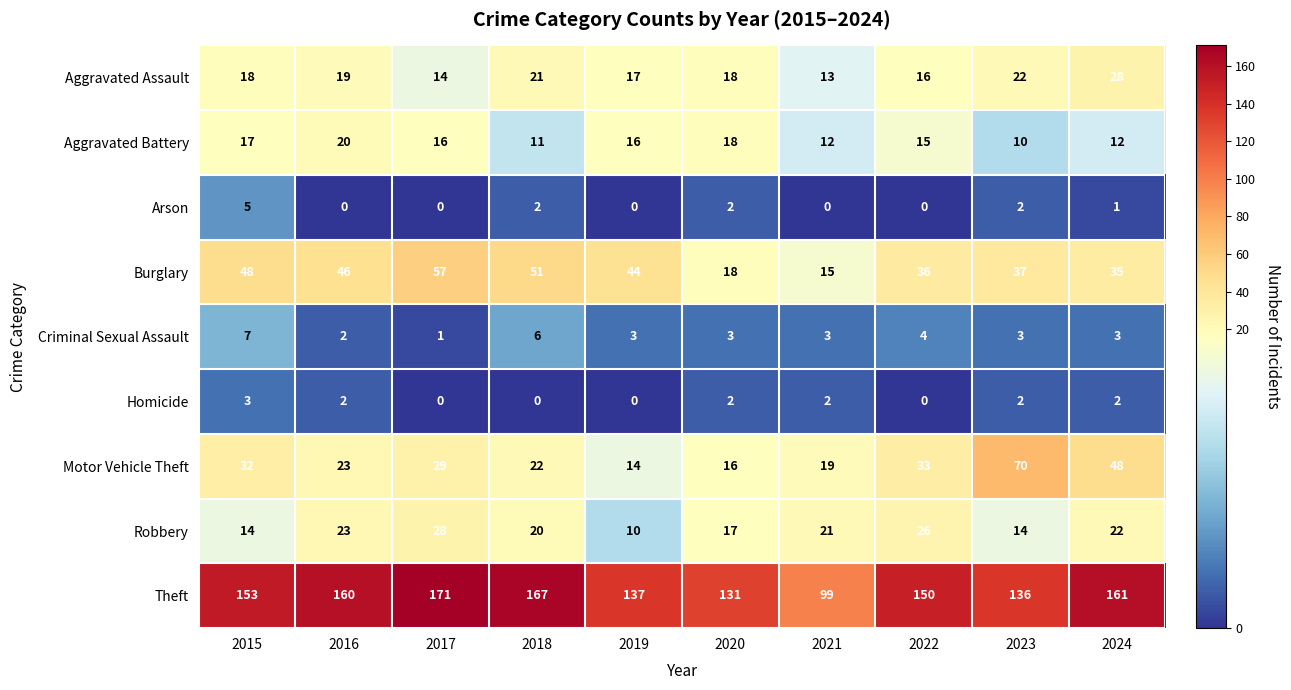

At how many categories does at least one series exceed 119?

9